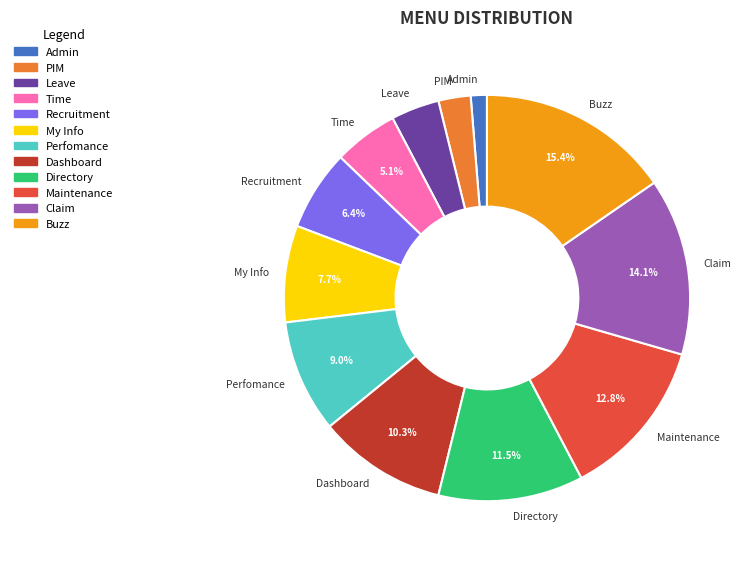

To the nearest percent, what is the average slice percentage?

8%